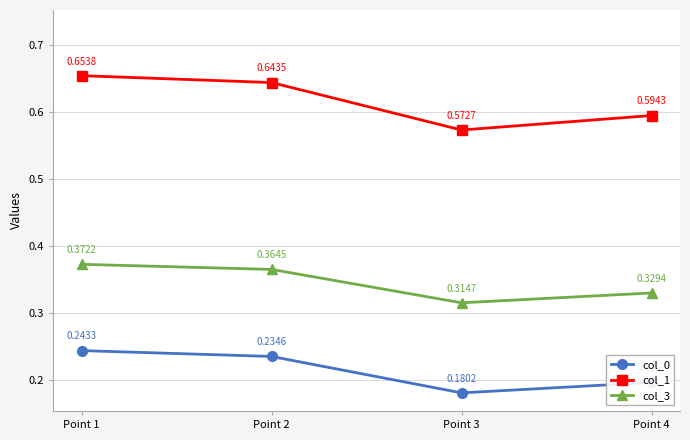

What are all the series names shown in the legend?

col_0, col_1, col_3